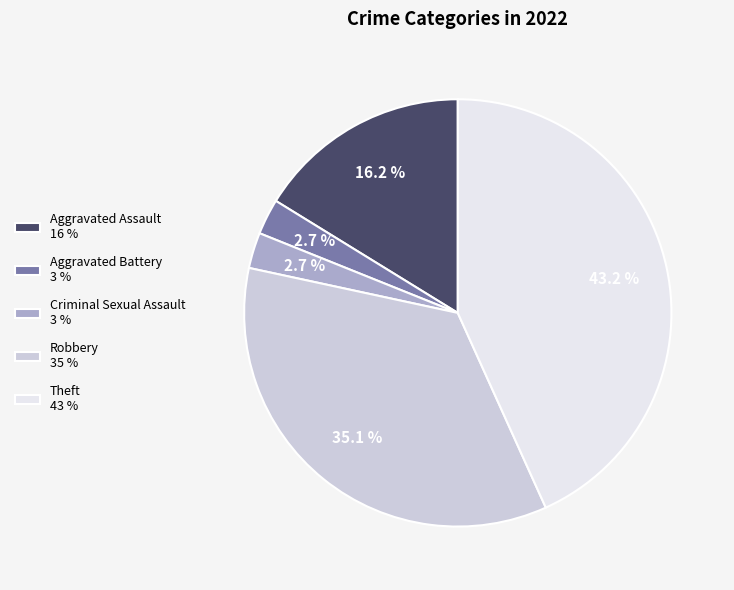

Does Criminal Sexual Assault account for over 50% of the chart?

No